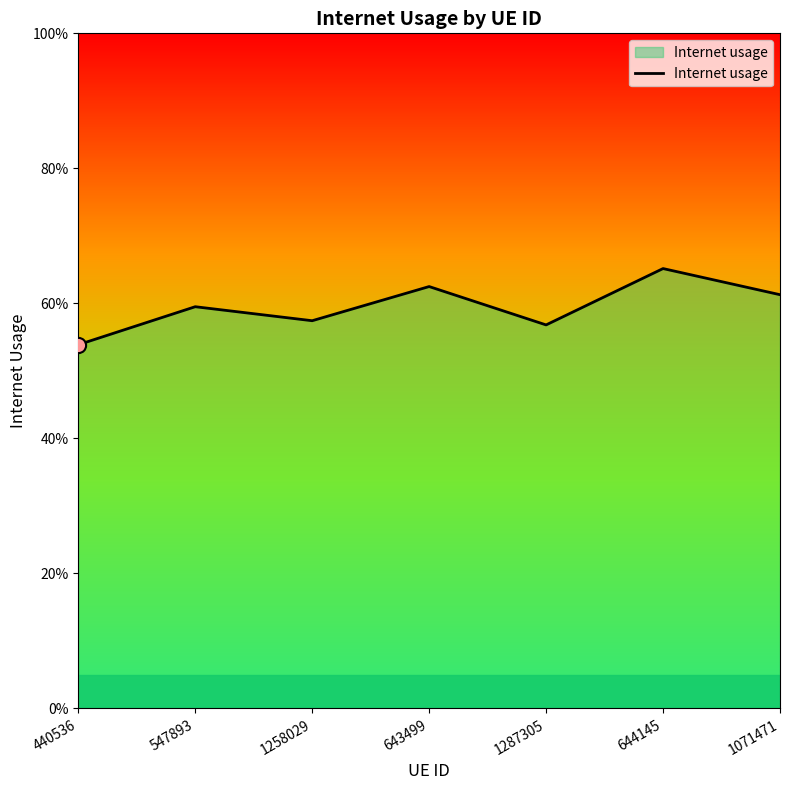

Is this an area chart (filled region under the line)?

Yes